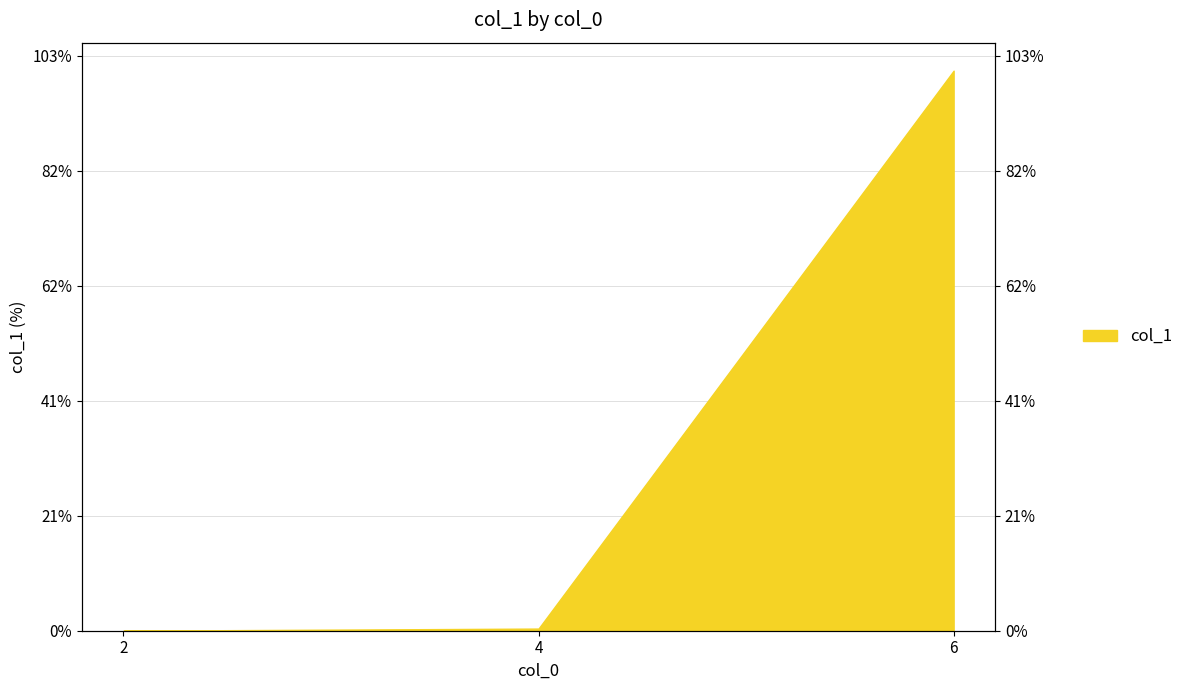

Read the value at 4, to the nearest 100.

37300